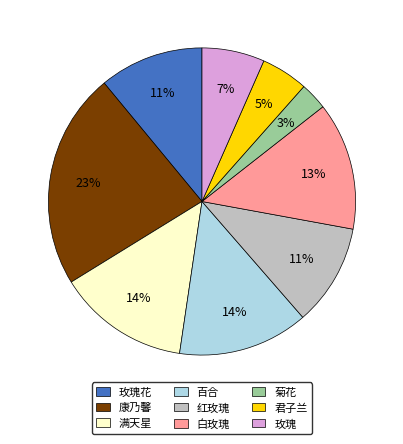

Which category has the smallest portion of the pie?

菊花